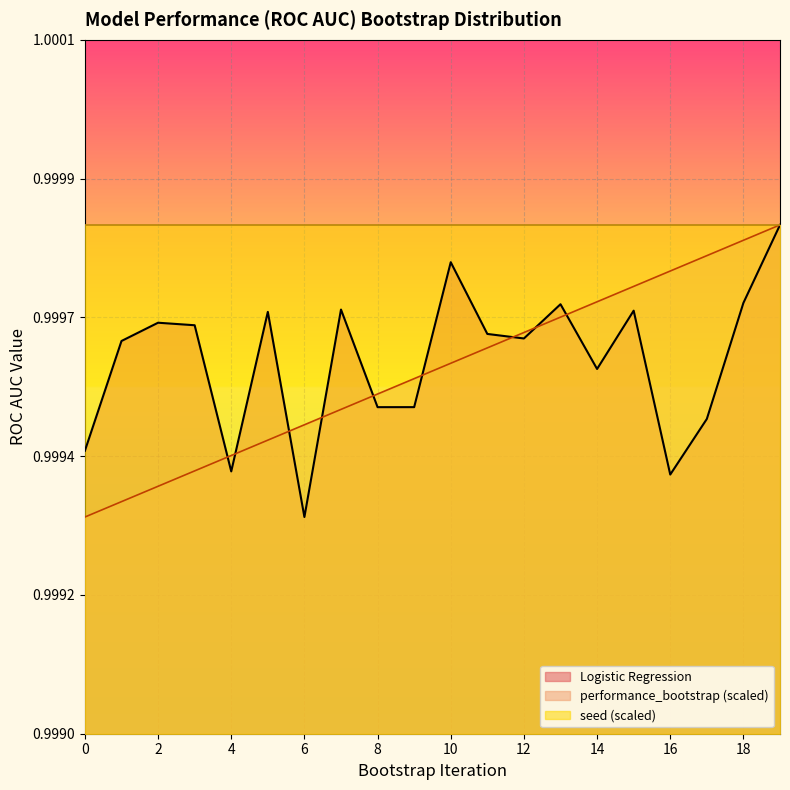

What value does the Logistic Regression series have at 10?

1.0